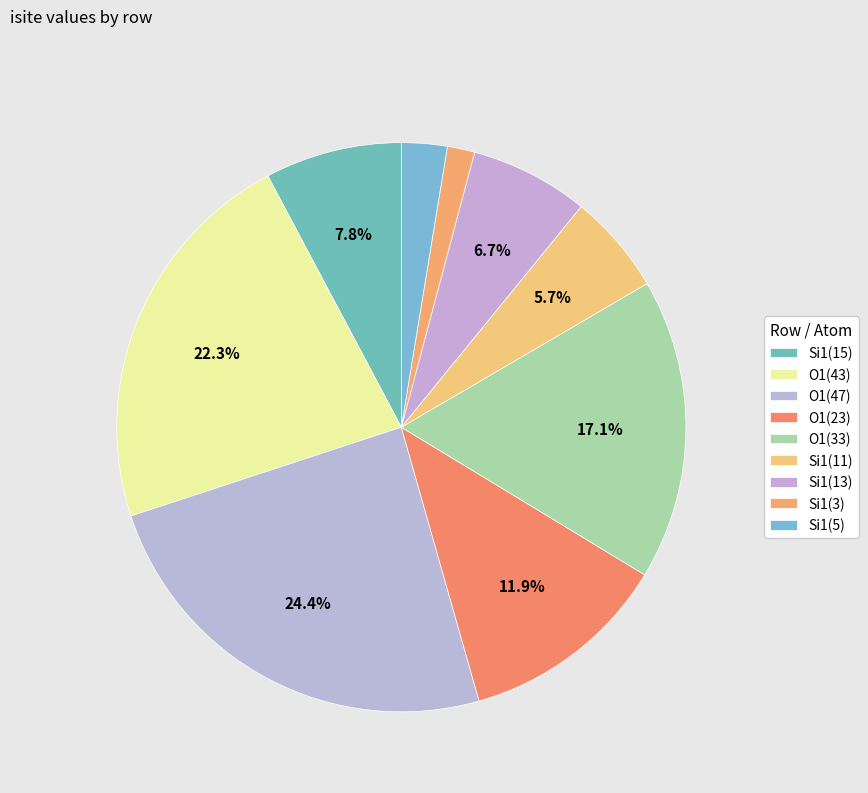

Count the number of slices in the pie.

9